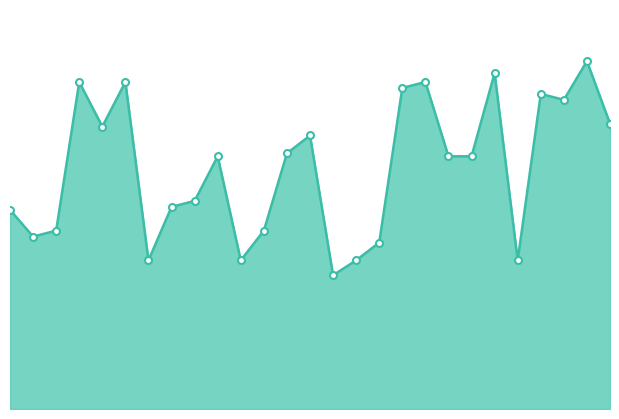

At which category does the chart reach its peak across all series?

25